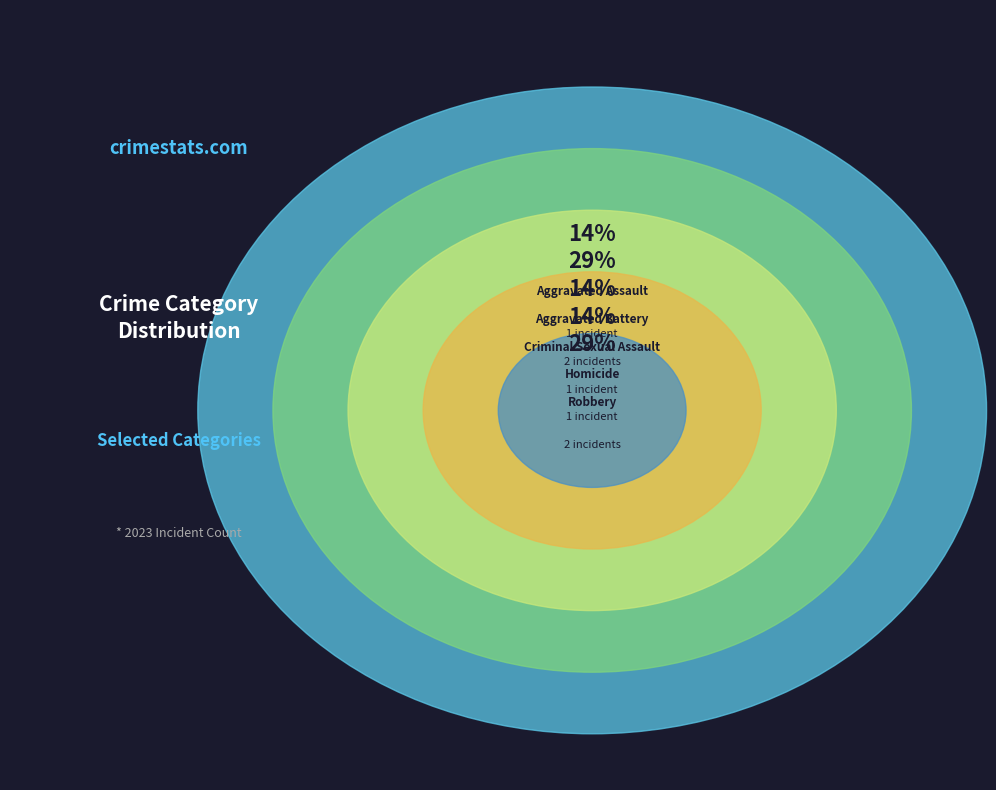

What percentage is the Robbery slice, to the nearest percent?

29%